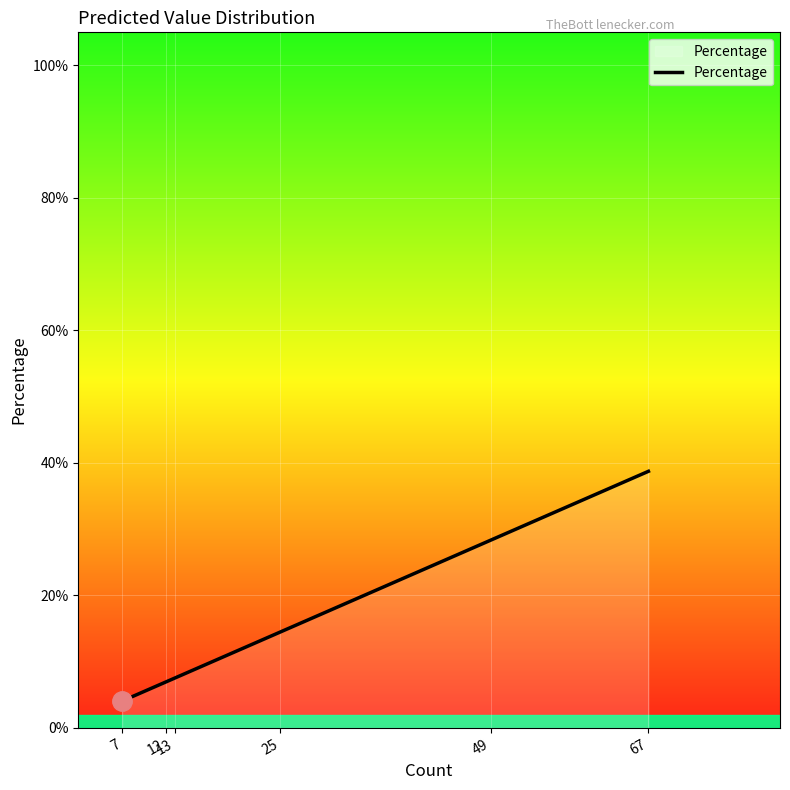

Between 25 and 49, which is larger?

49